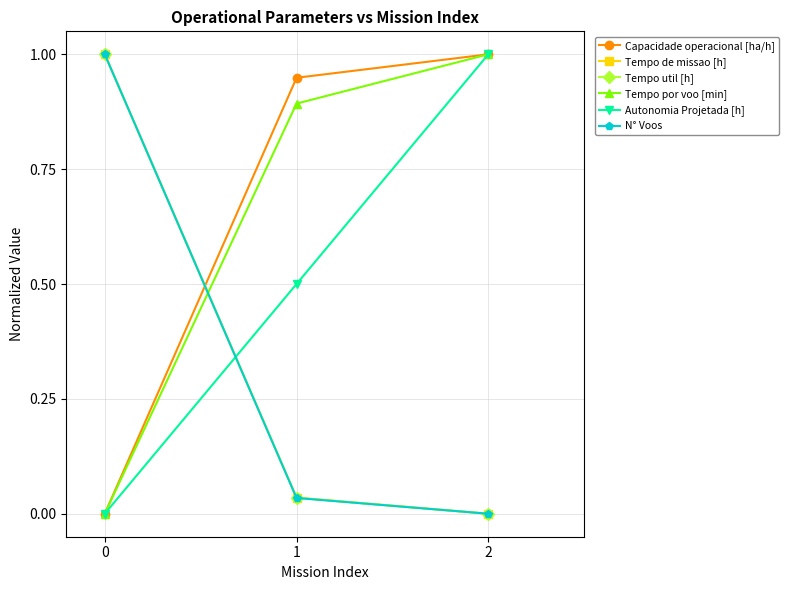

The value of Capacidade operacional [ha/h] at 1 is 0.5. True or false?

False